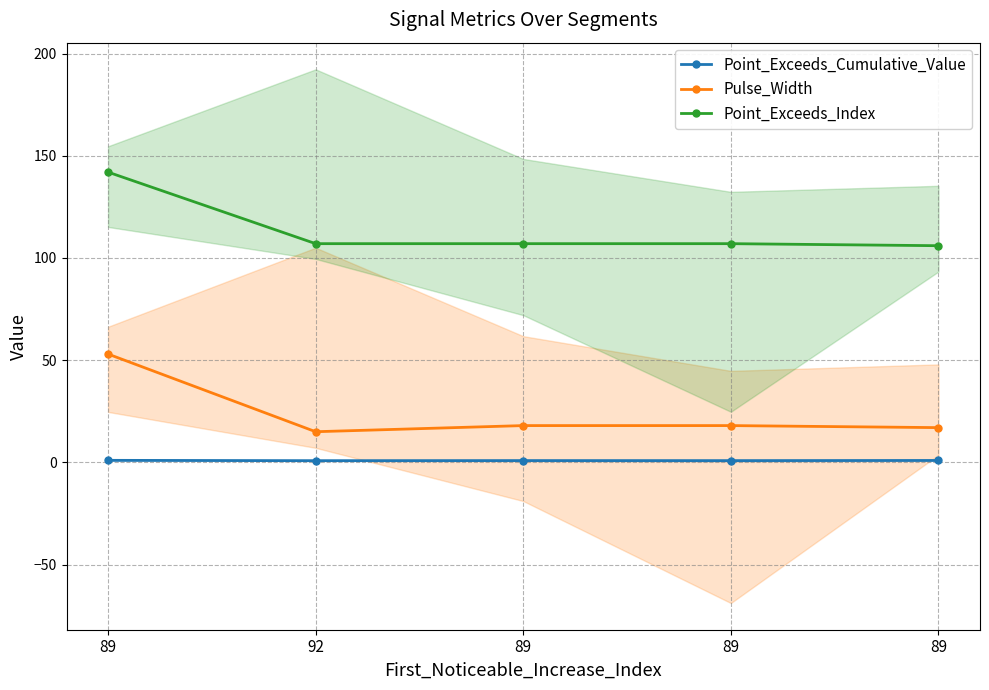

True or false: Point_Exceeds_Index and Pulse_Width cross at least once.

False